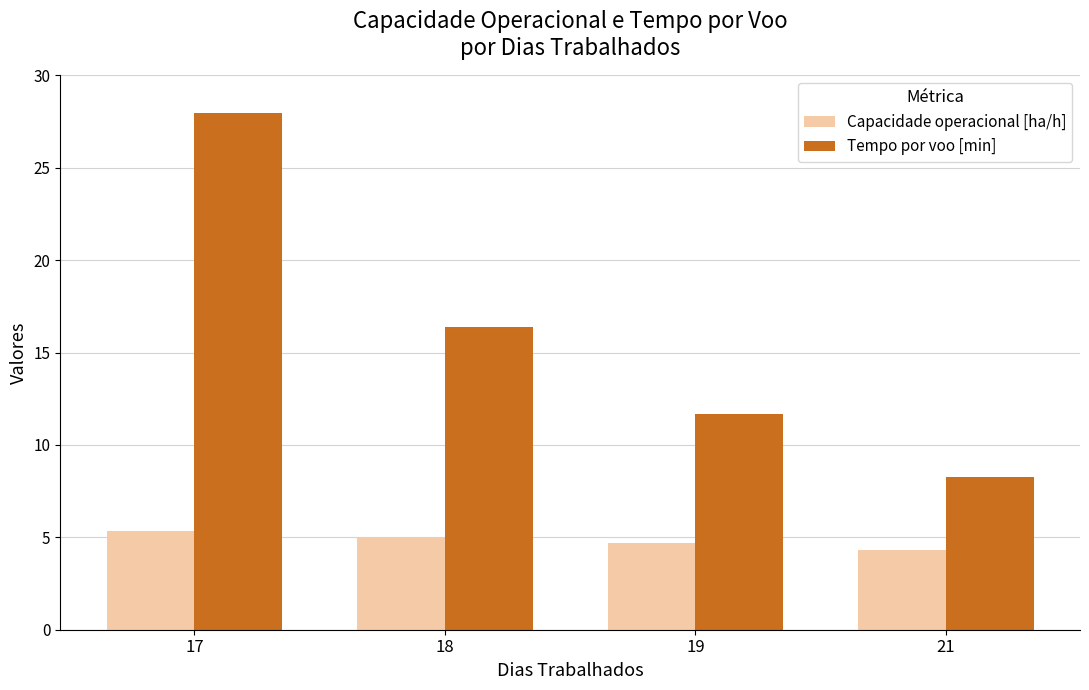

Does the chart contain any negative values?

No